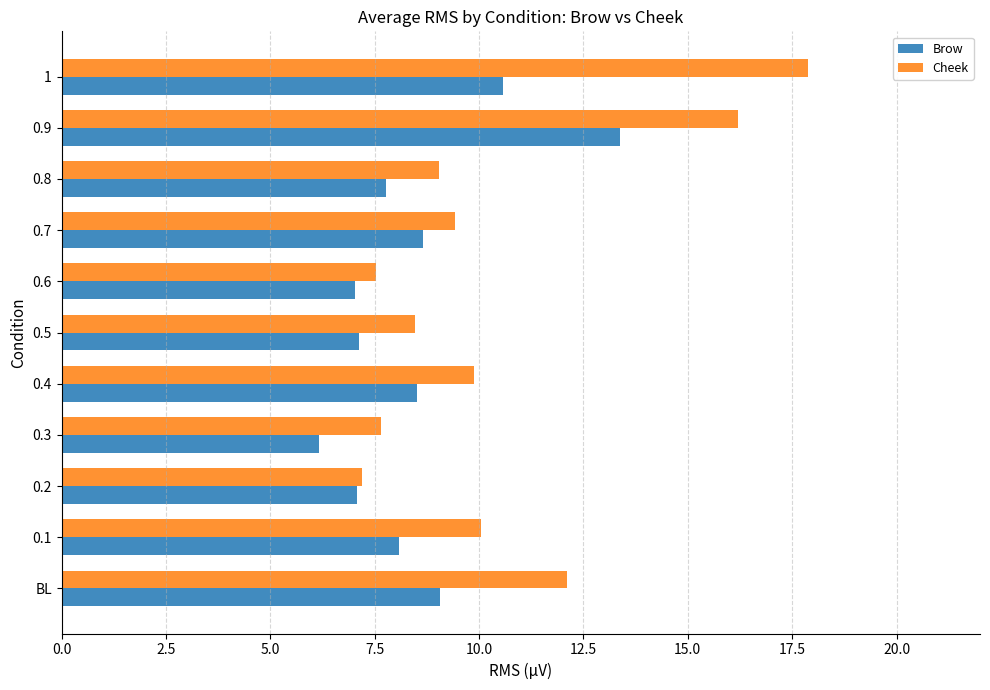

True or false: Cheek has a value of 16.2 at 0.9.

True